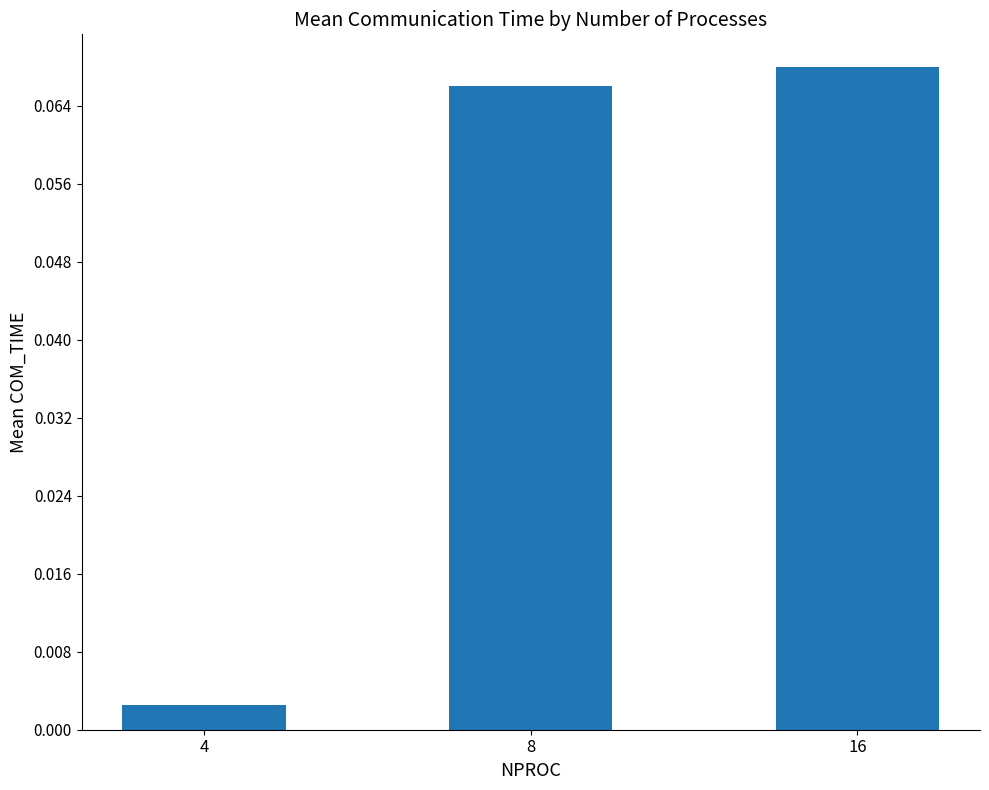

At which category does the chart reach its minimum across all series?

4